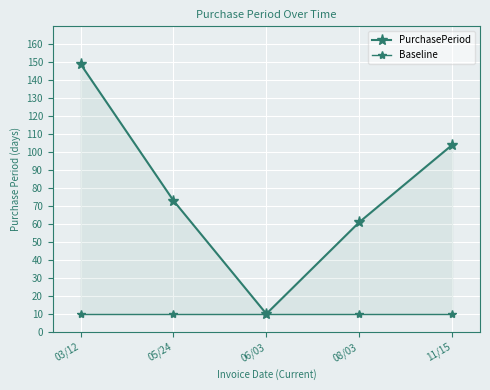

True or false: PurchasePeriod and Baseline intersect in this chart.

False